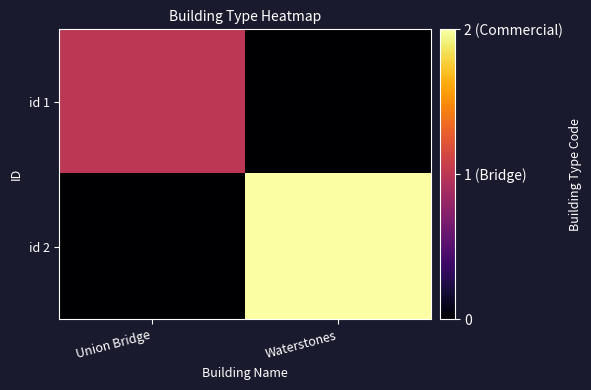

Which label corresponds to the smallest value in the chart?

Waterstones